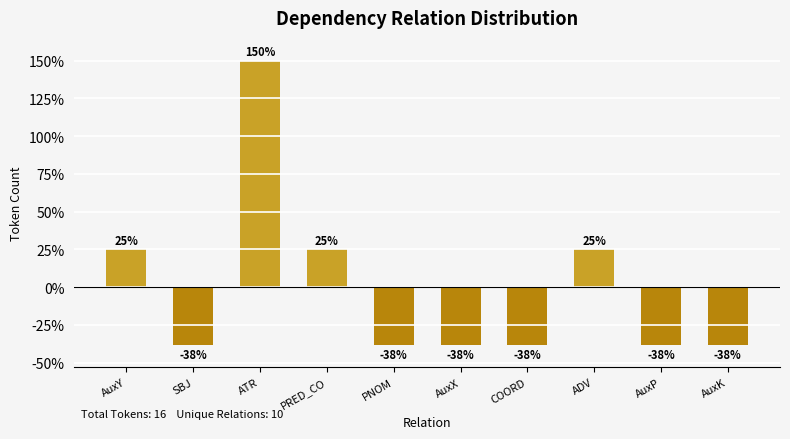

How many values are between -38 and 25?

9